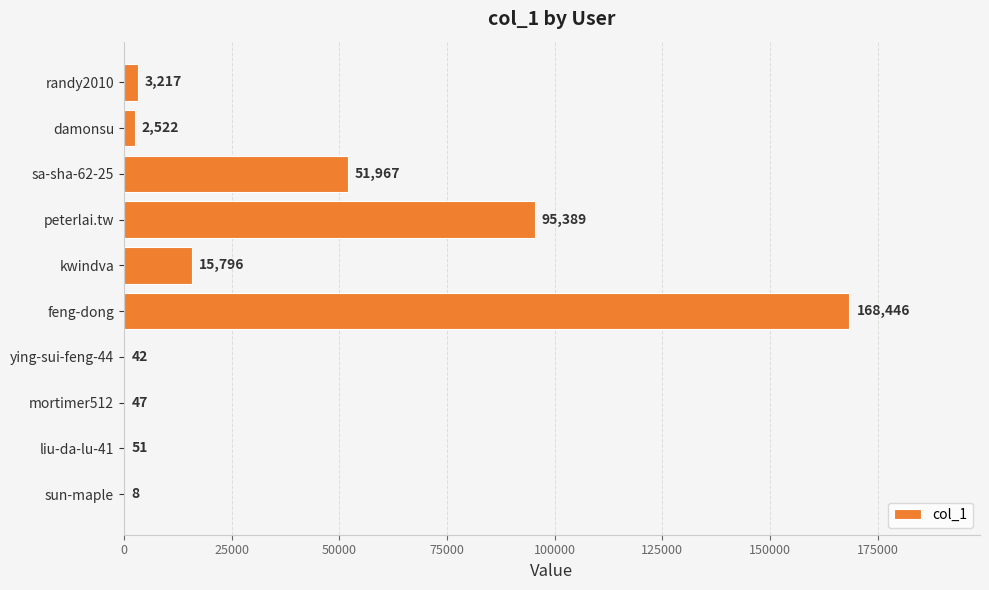

Read the value at ying-sui-feng-44.

42